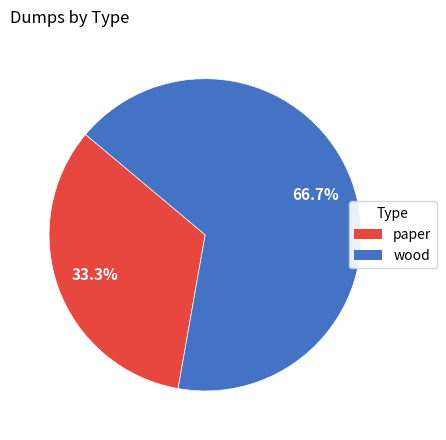

How many slices are in this pie chart?

2